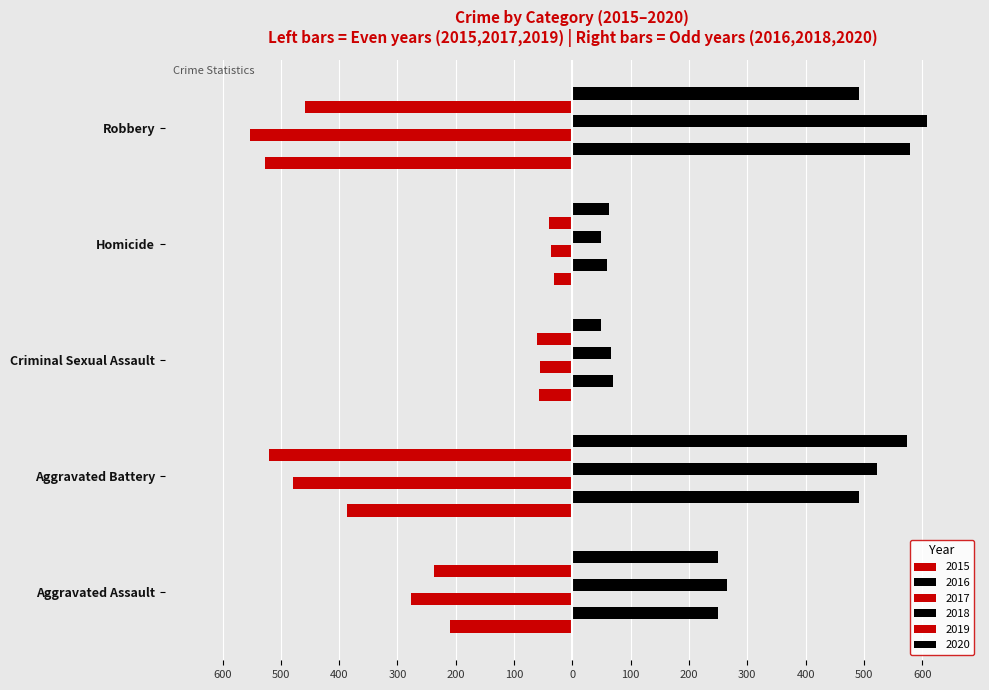

Is the value of 2017 at Aggravated Assault greater than the value of 2019 at Robbery?

Yes